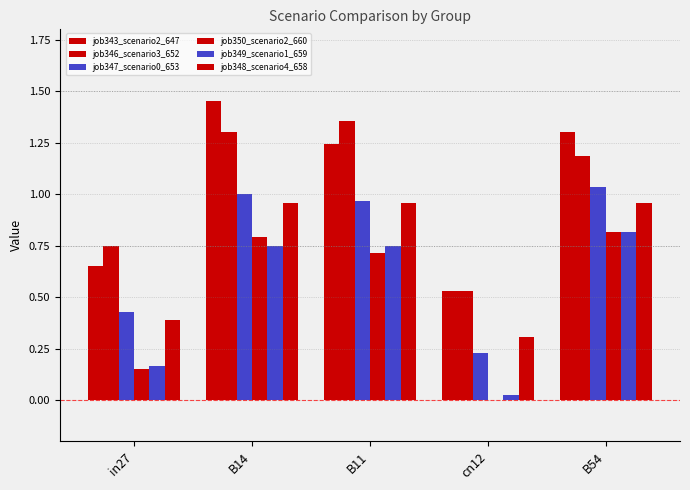

Are the bars grouped side by side (vs. stacked)?

Yes